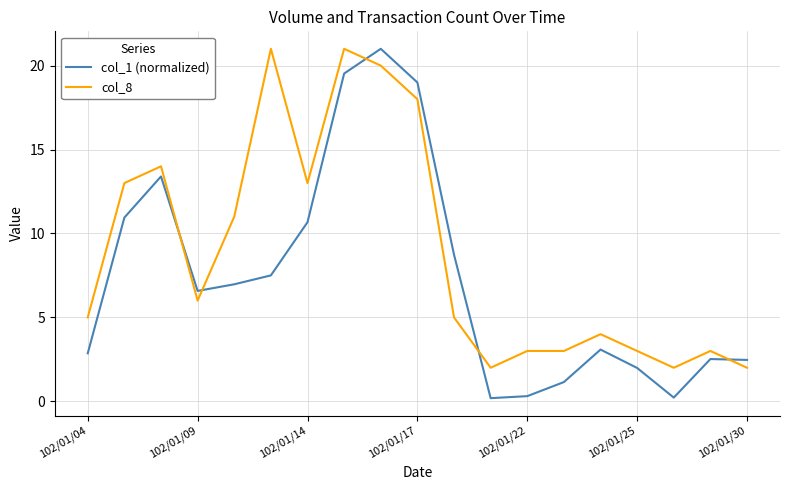

What is the average value of the col_1 (normalized) series?

7.3